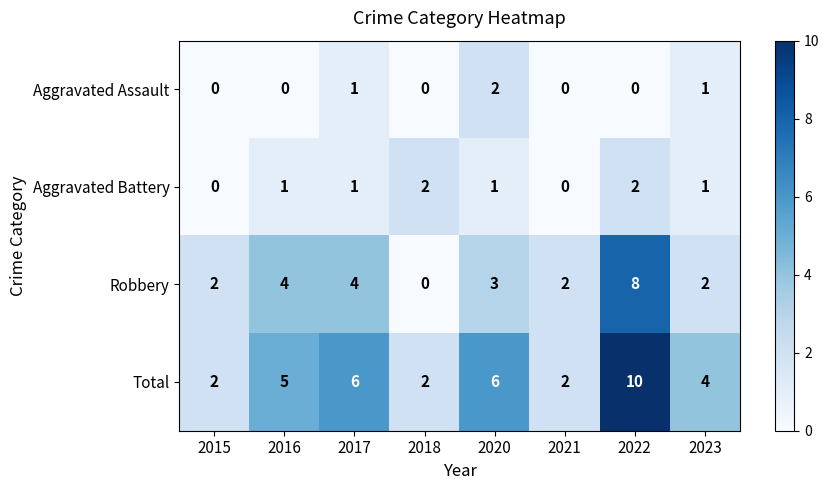

Where does the Robbery series first go above 3?

2016